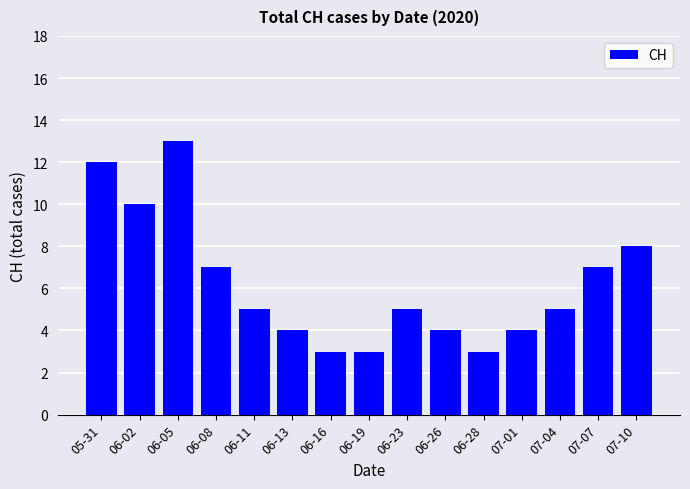

What is the maximum value shown in the chart?

13